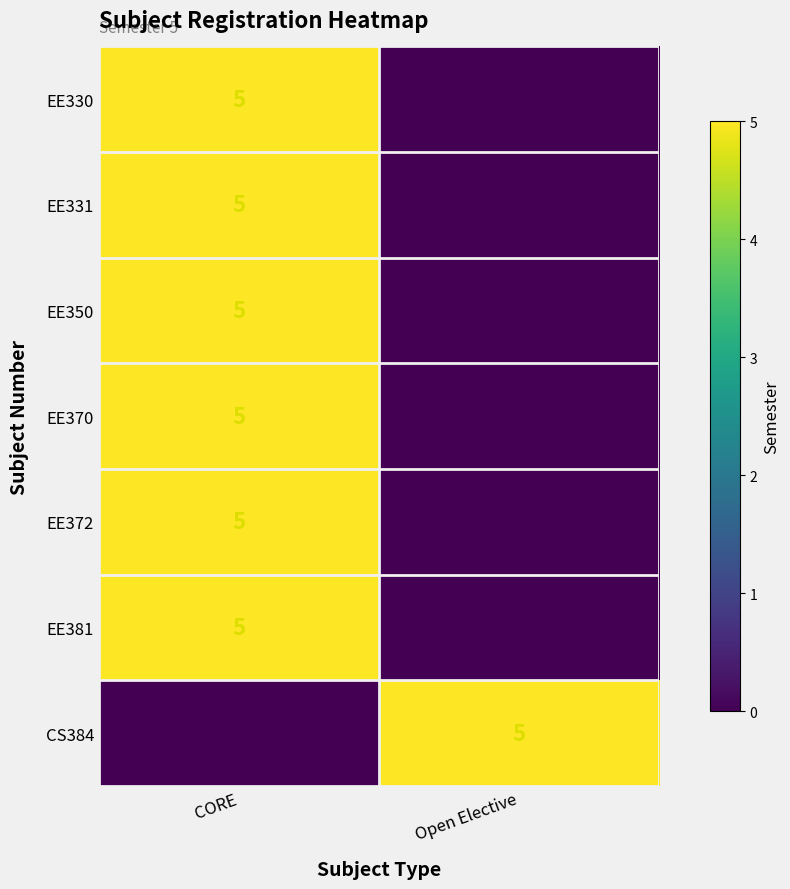

The value of EE350 at CORE is 2. True or false?

False